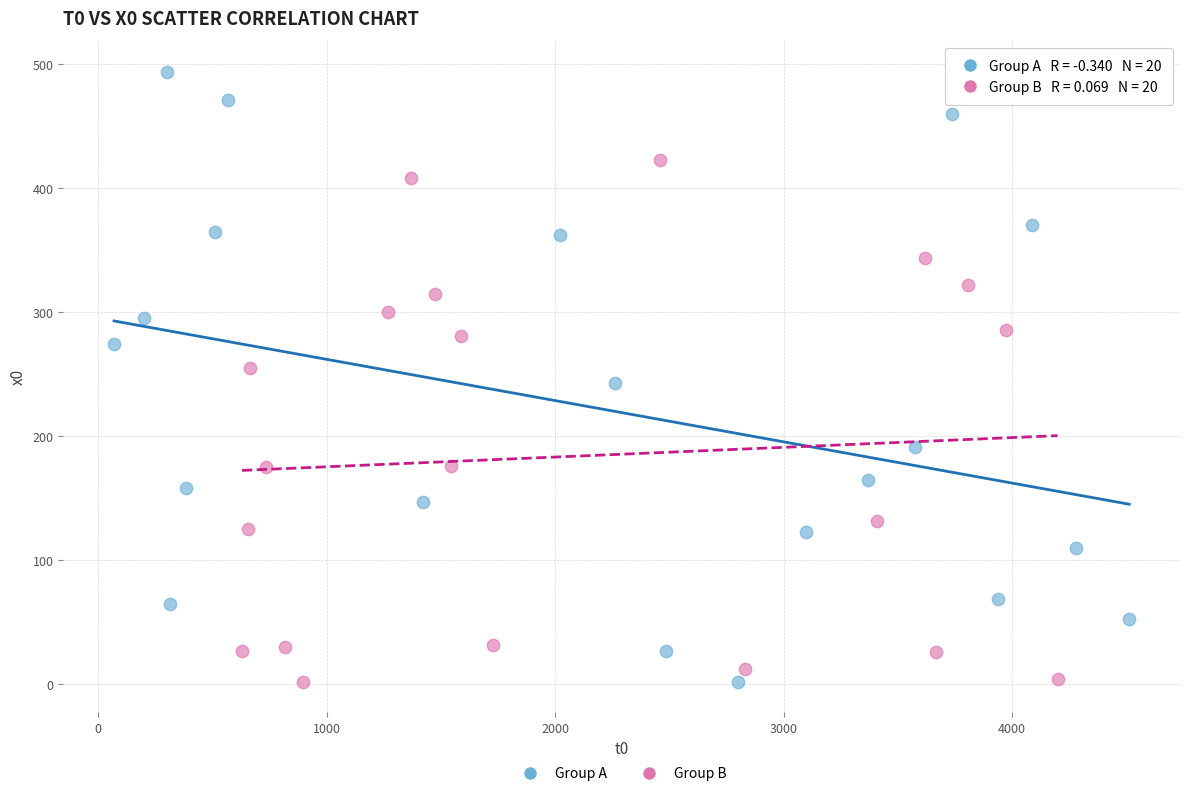

Which series contains the highest Y value?

Group A